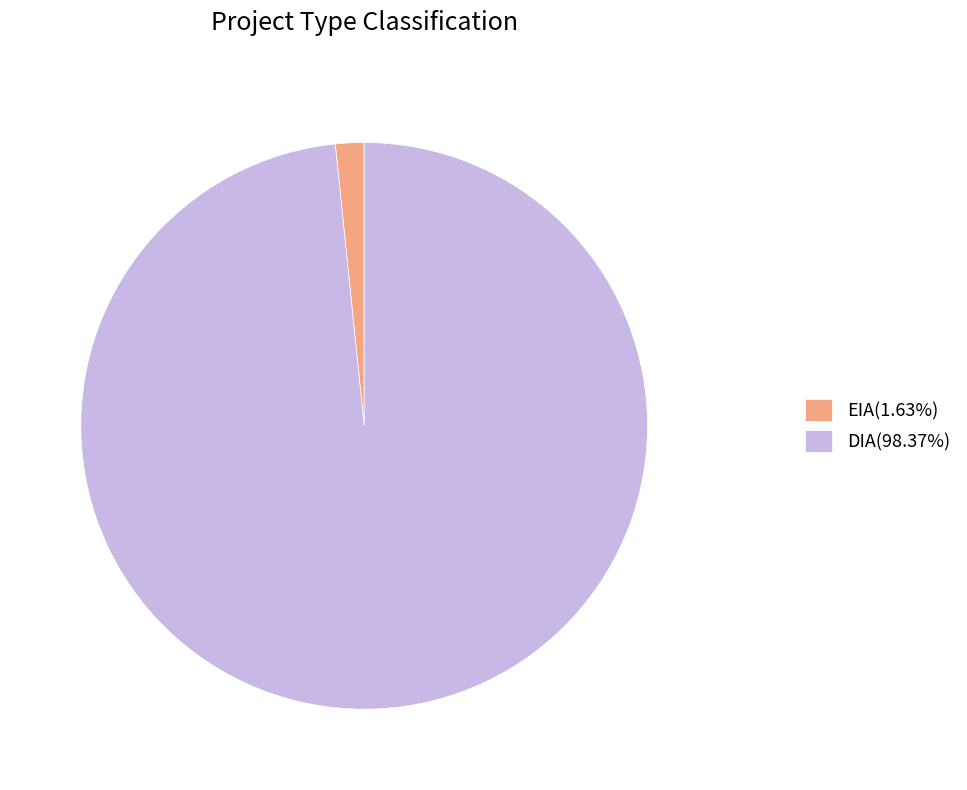

Which slice is the smallest?

EIA